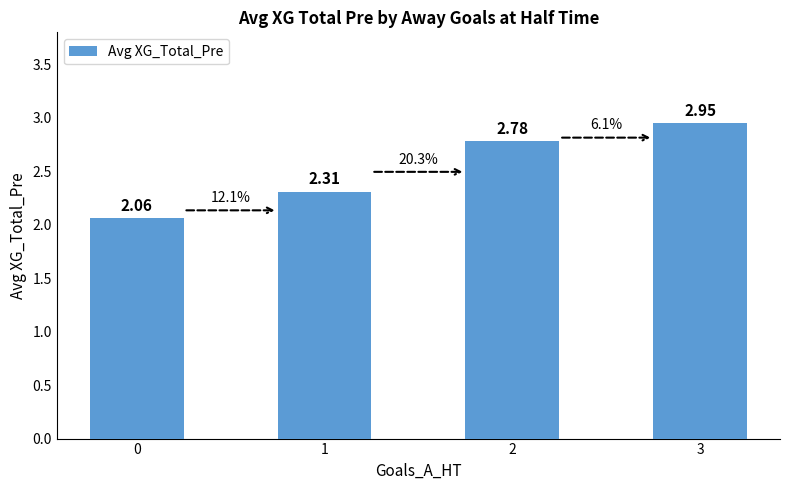

What is the change in value from 2 to 3?

+0.2